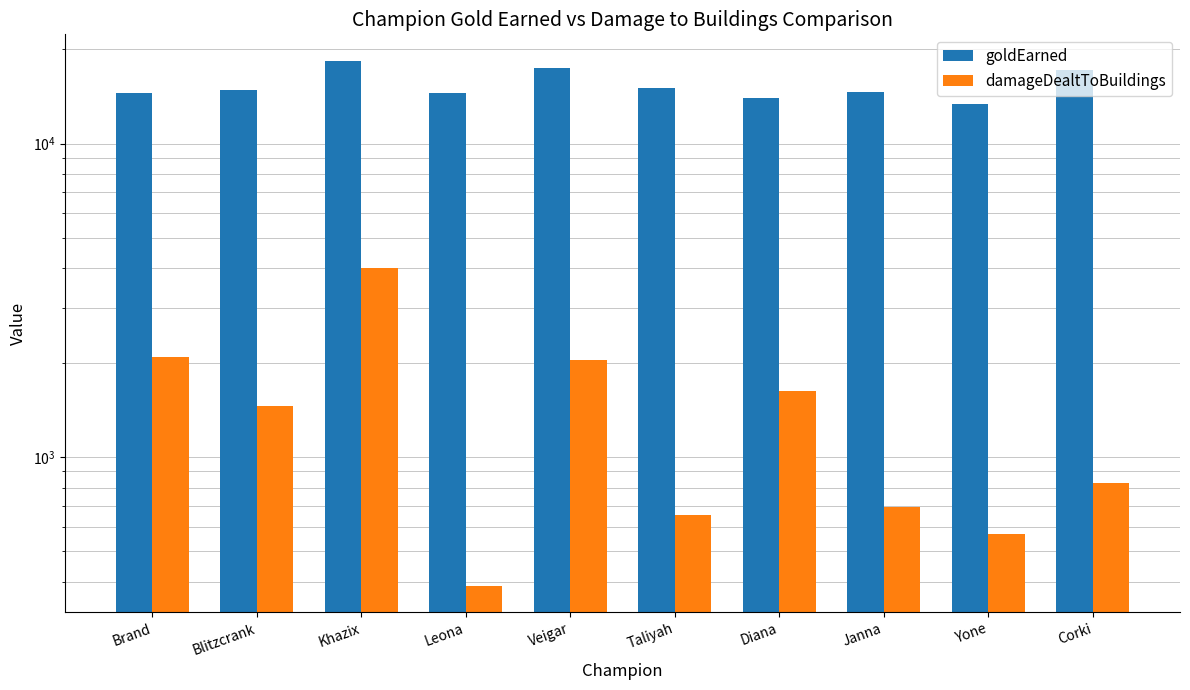

The goldEarned series shows 23305 at Leona. True or false?

False